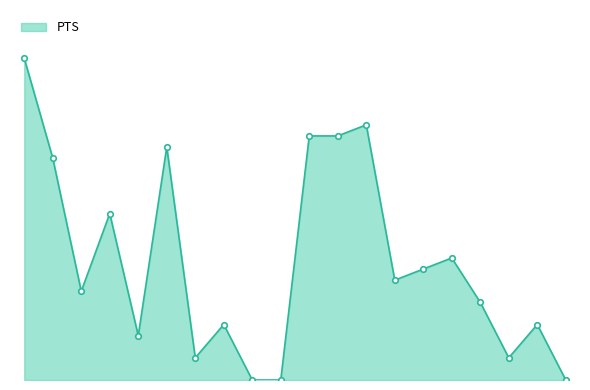

What is the greatest value displayed?

29